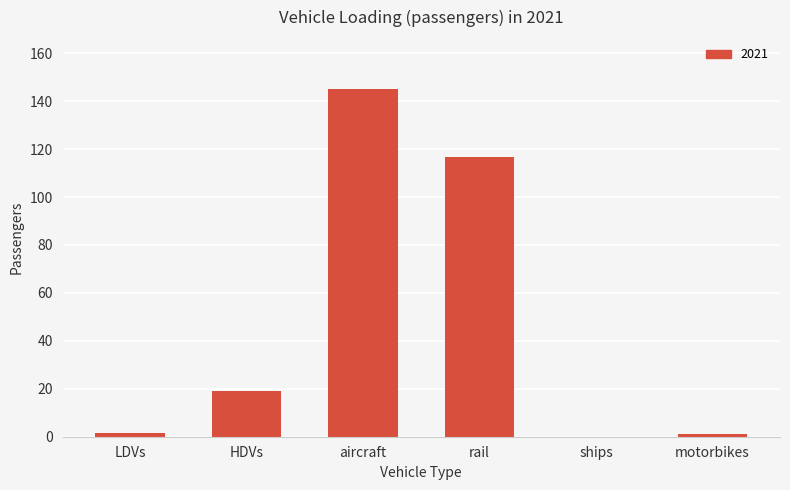

At which label is the value closest to 72?

rail